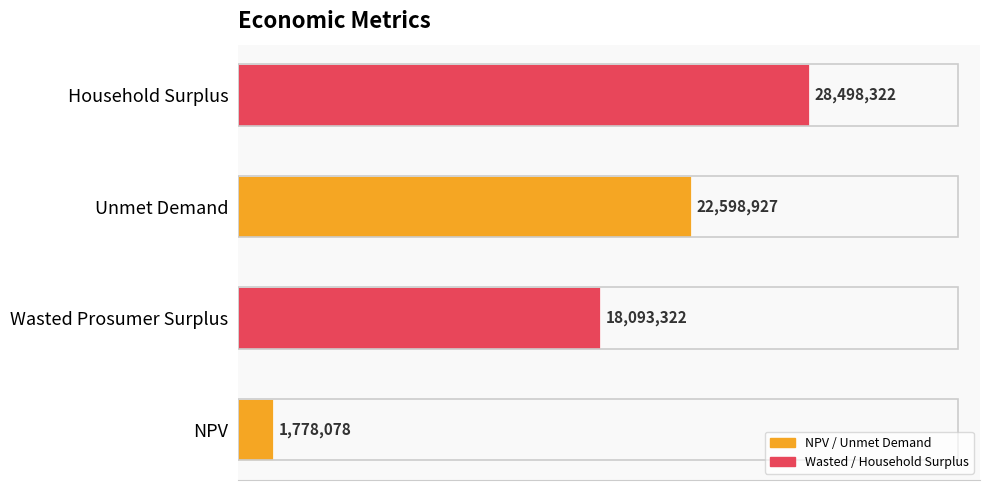

What is the difference between the maximum and second lowest values?

10404999.9